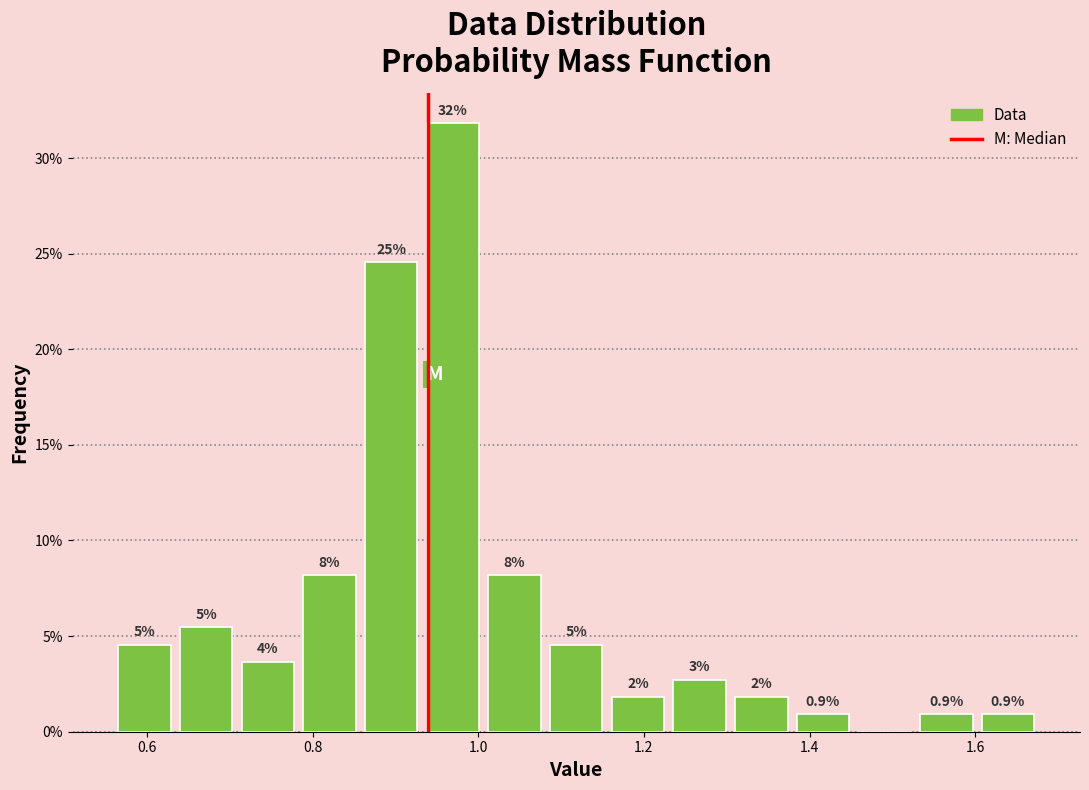

Read against the x-axis, roughly where is the centre of the tallest bar?

0.96